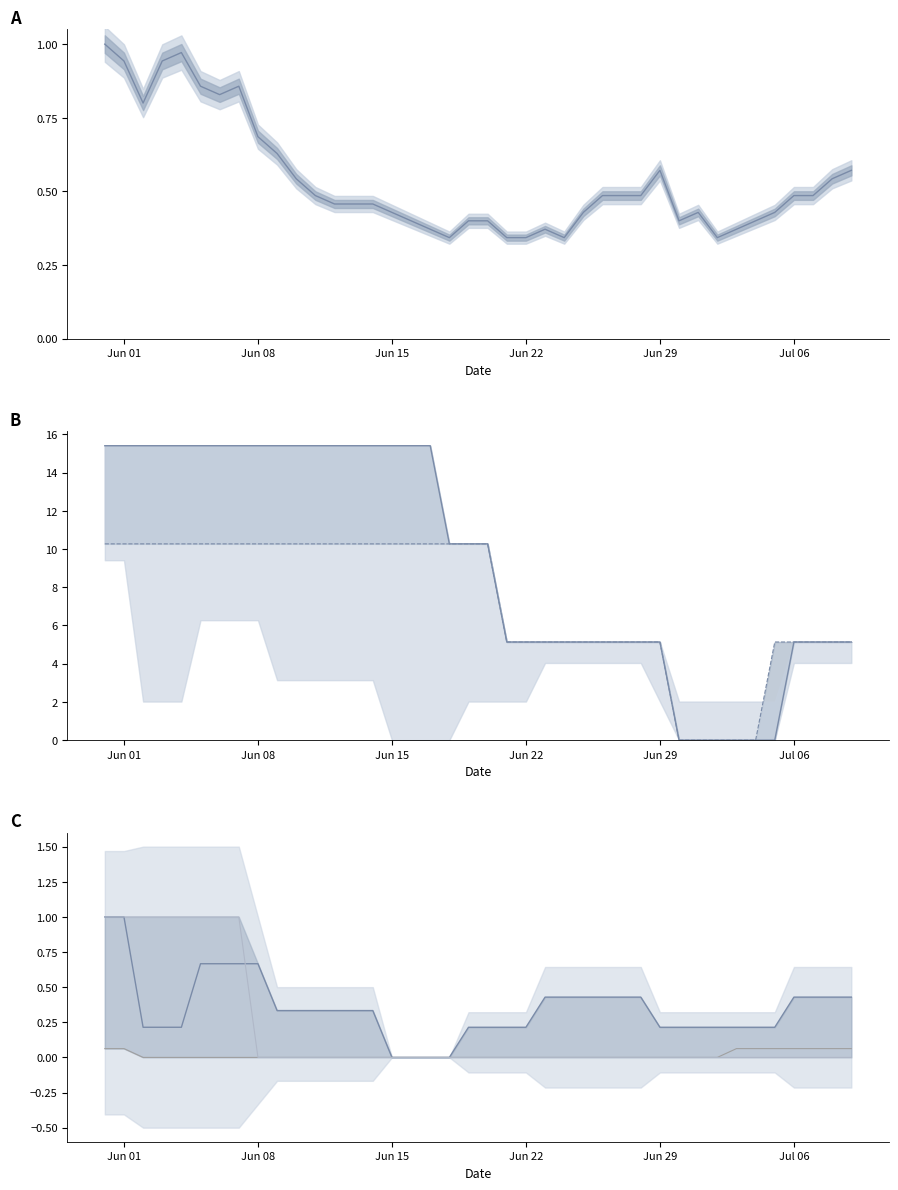

What is the total value across all series at Jun 29?

11.1